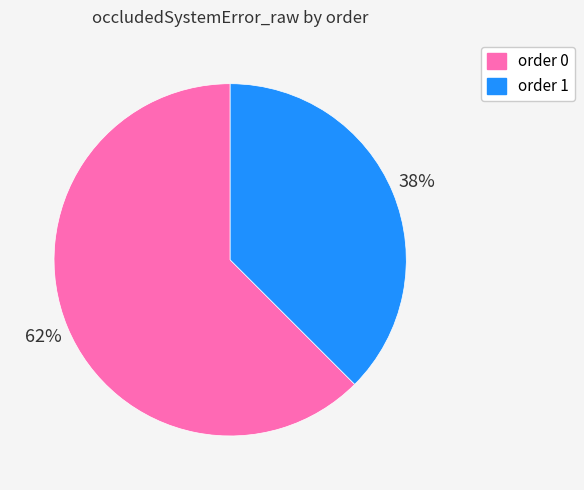

To the nearest percent, what is the average slice percentage?

50%